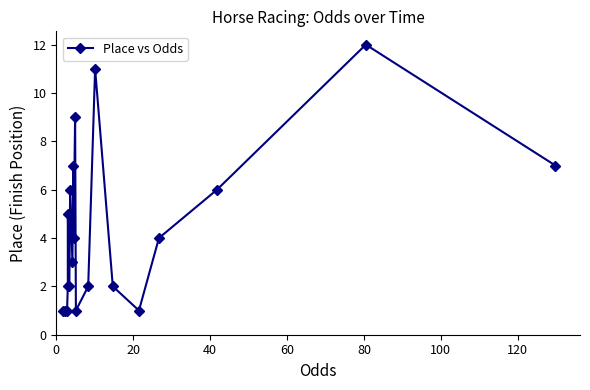

Count the number of values greater than 4.

8